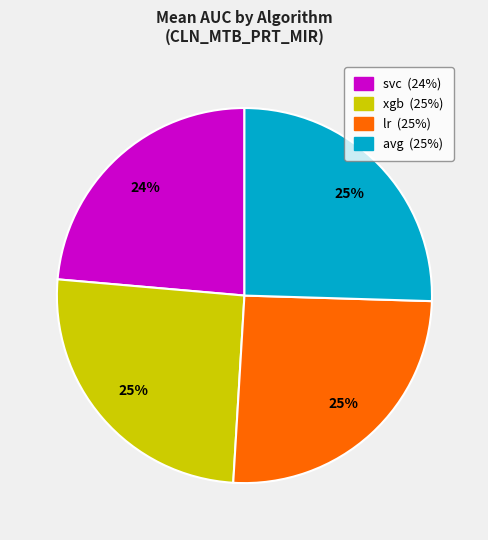

The avg slice represents 25% of the pie. True or false?

True